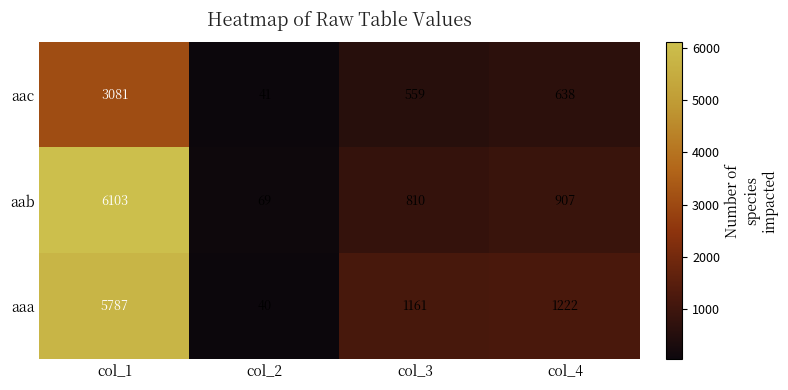

True or false: aaa has a value of 5787 at col_1.

True